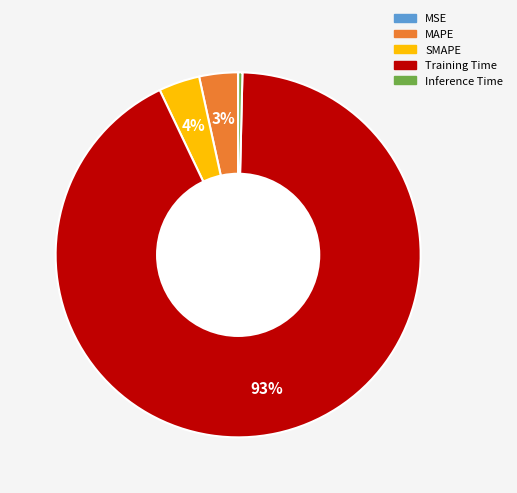

Between Inference Time and MAPE, which is larger?

MAPE